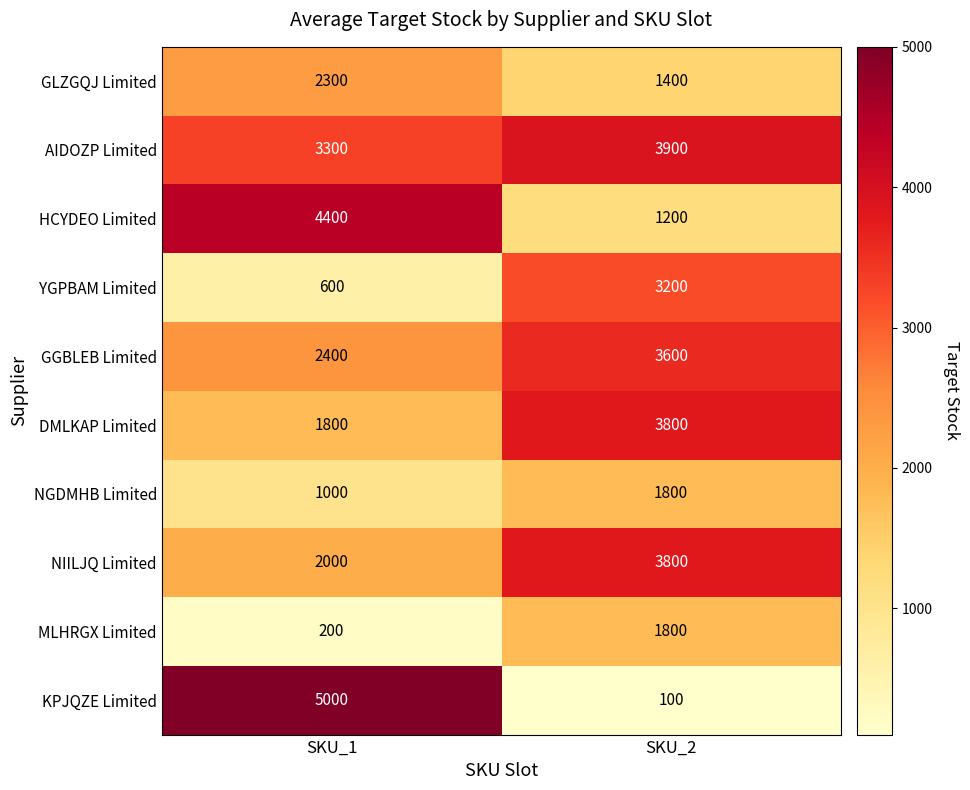

Which category has the lowest value in the YGPBAM Limited series?

SKU_1